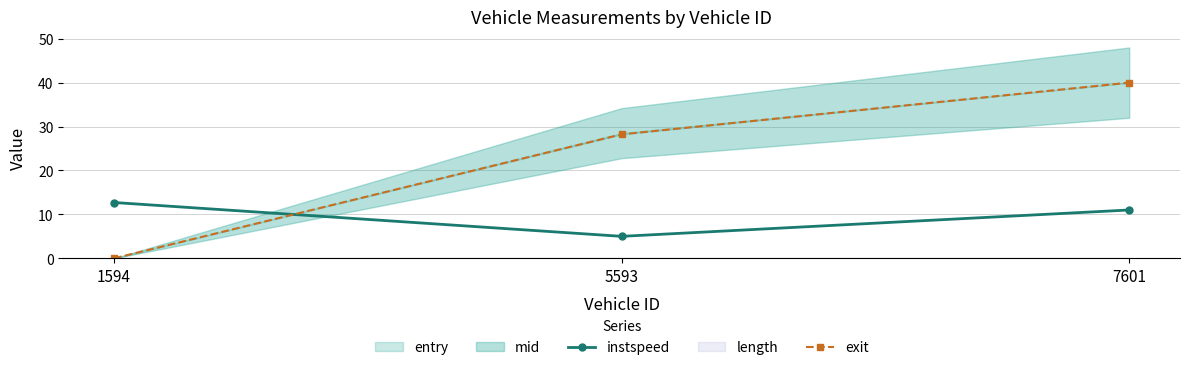

The exit series shows 40.0 at 7601. True or false?

True